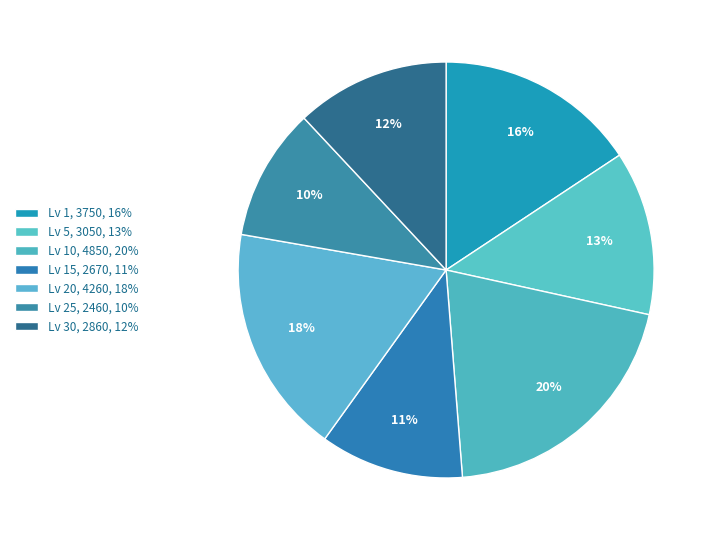

Count the number of slices in the pie.

7